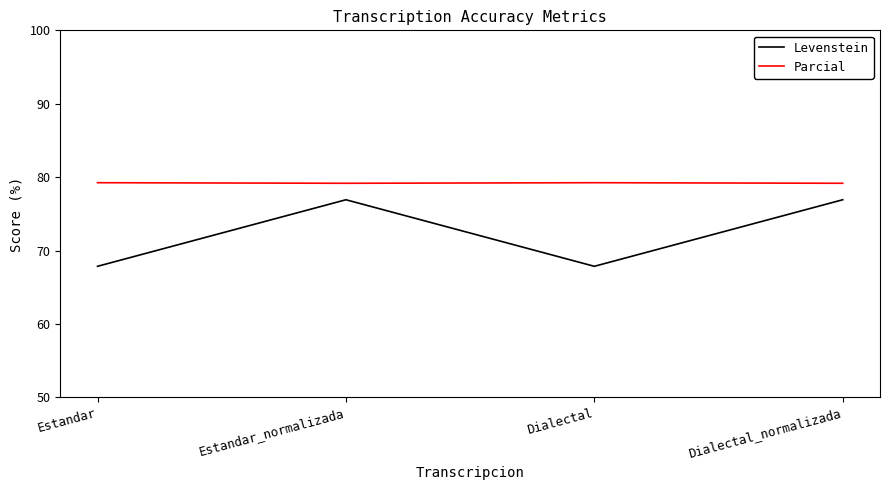

What is the difference between the Levenstein values at Dialectal and Estandar_normalizada?

9.1